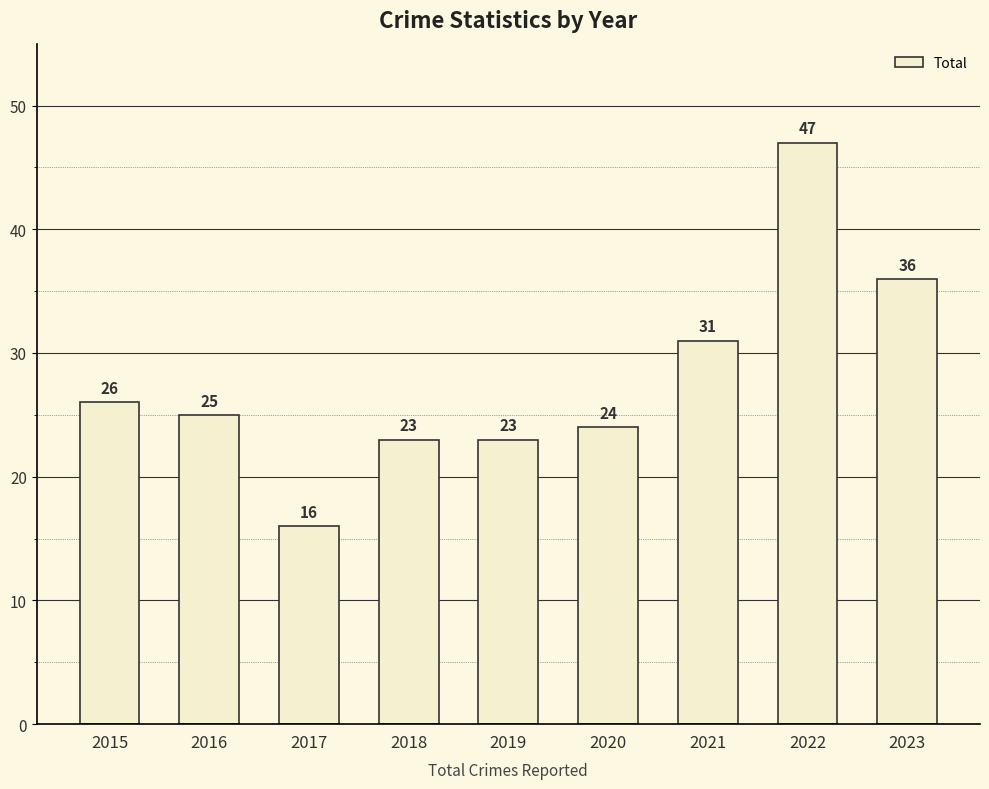

At which label is the value closest to 31?

2021